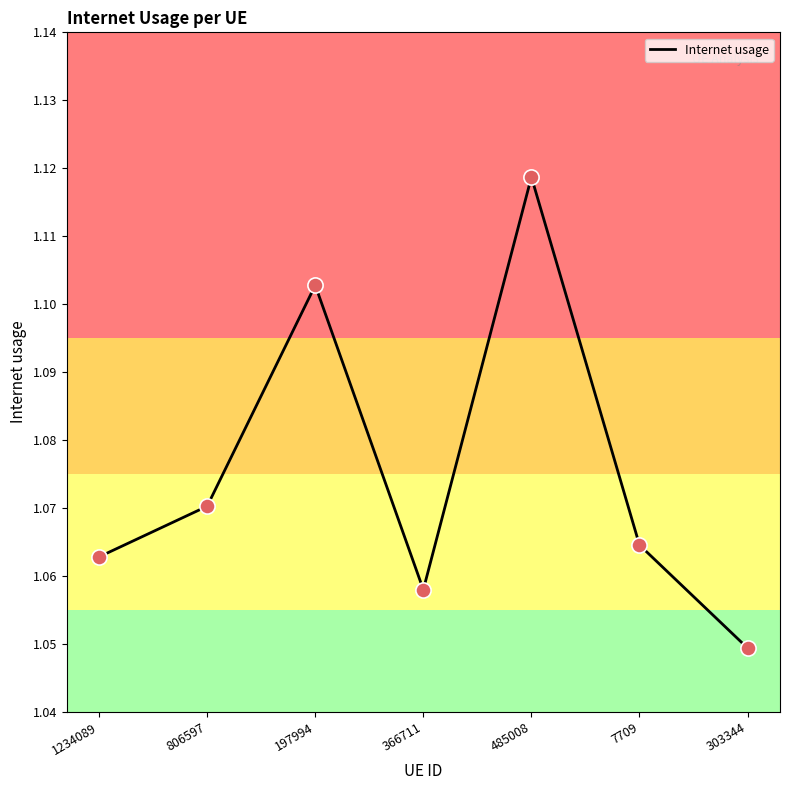

Which has a higher value, 1234089 or 366711?

1234089